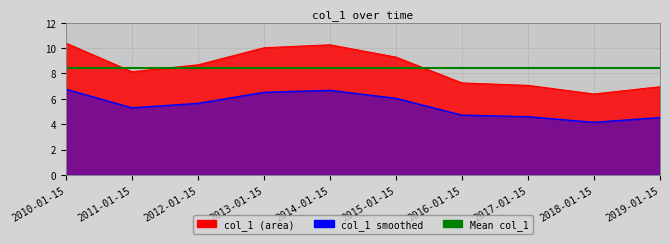

What is the sum of all values?

84.4